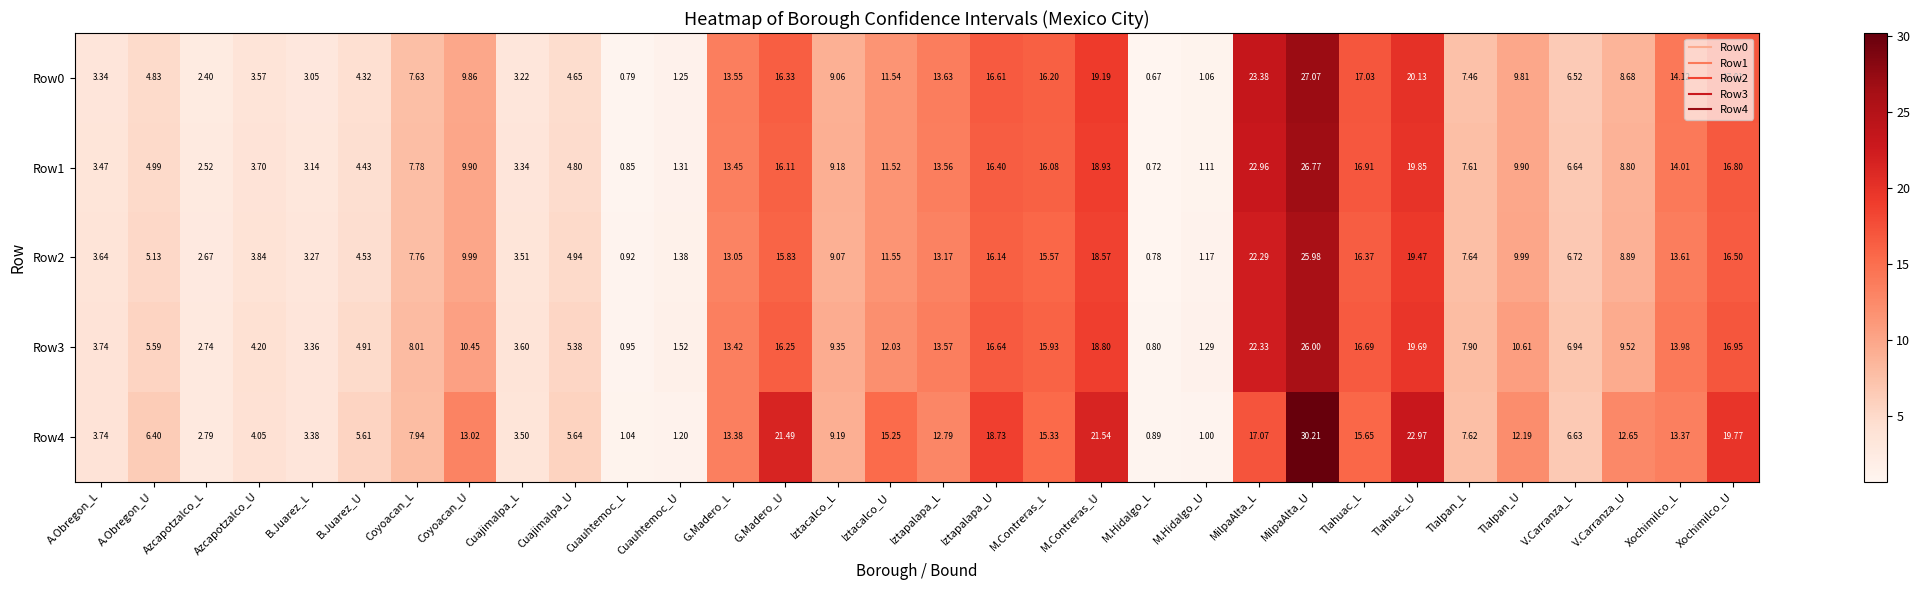

Where does the Row2 series first go above 9?

Coyoacan_U